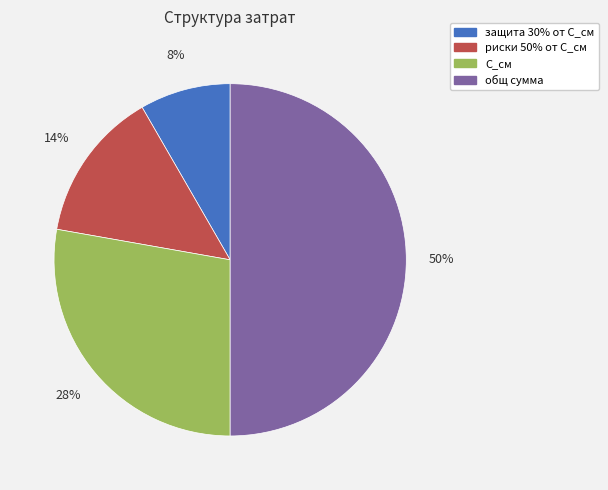

Is it true that С_см is 38% of the pie?

False